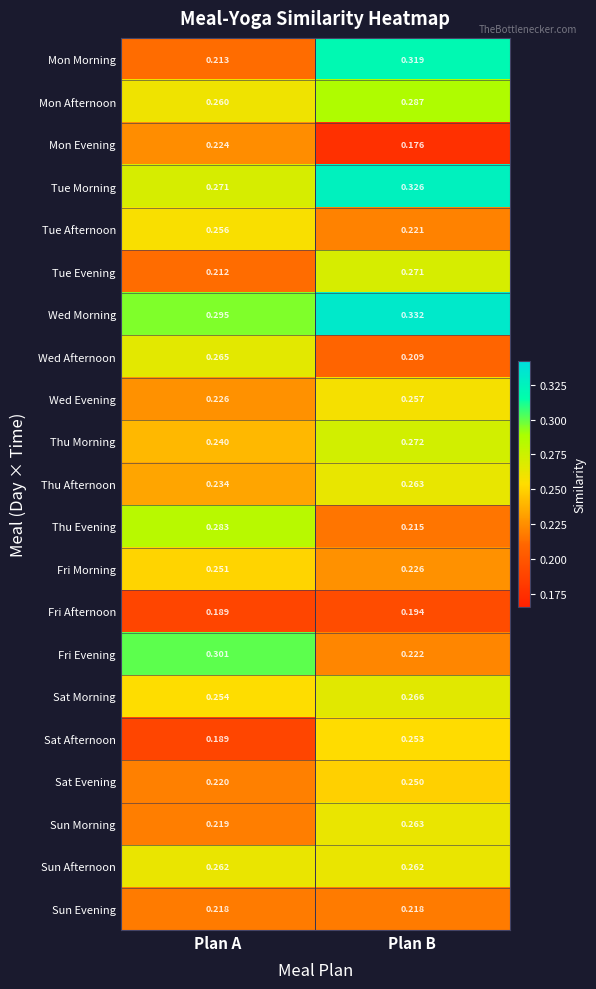

List the labels in order of Thu Morning value, smallest first.

Plan A, Plan B